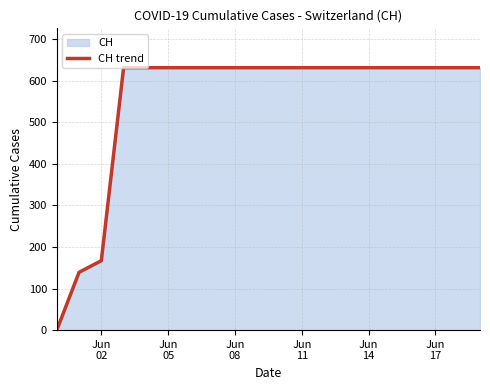

What is the average value?

552